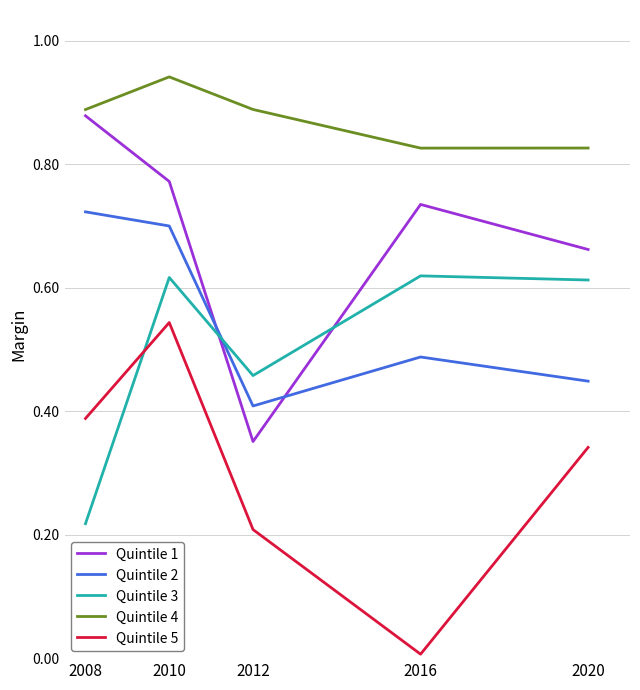

True or false: Quintile 5 and Quintile 1 cross at least once.

False